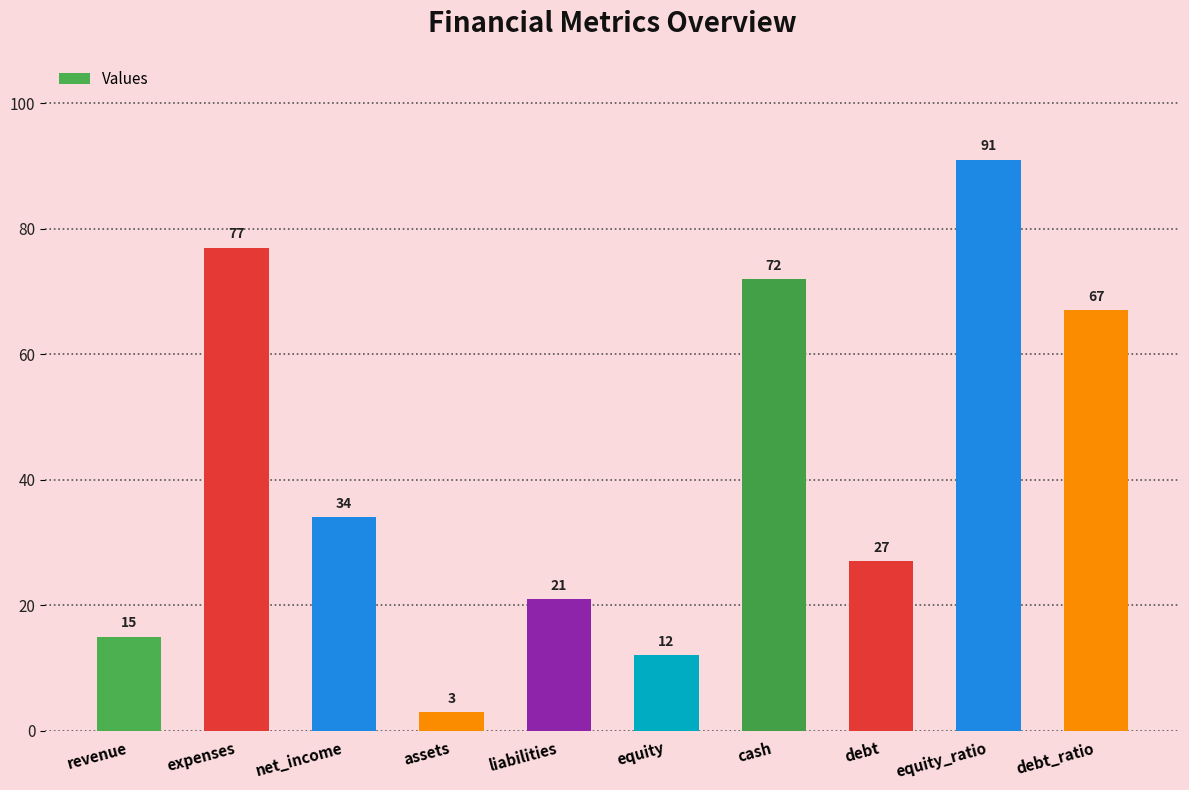

Reading left to right, extract all data points from this chart.

15	77	34	3	21	12	72	27	91	67